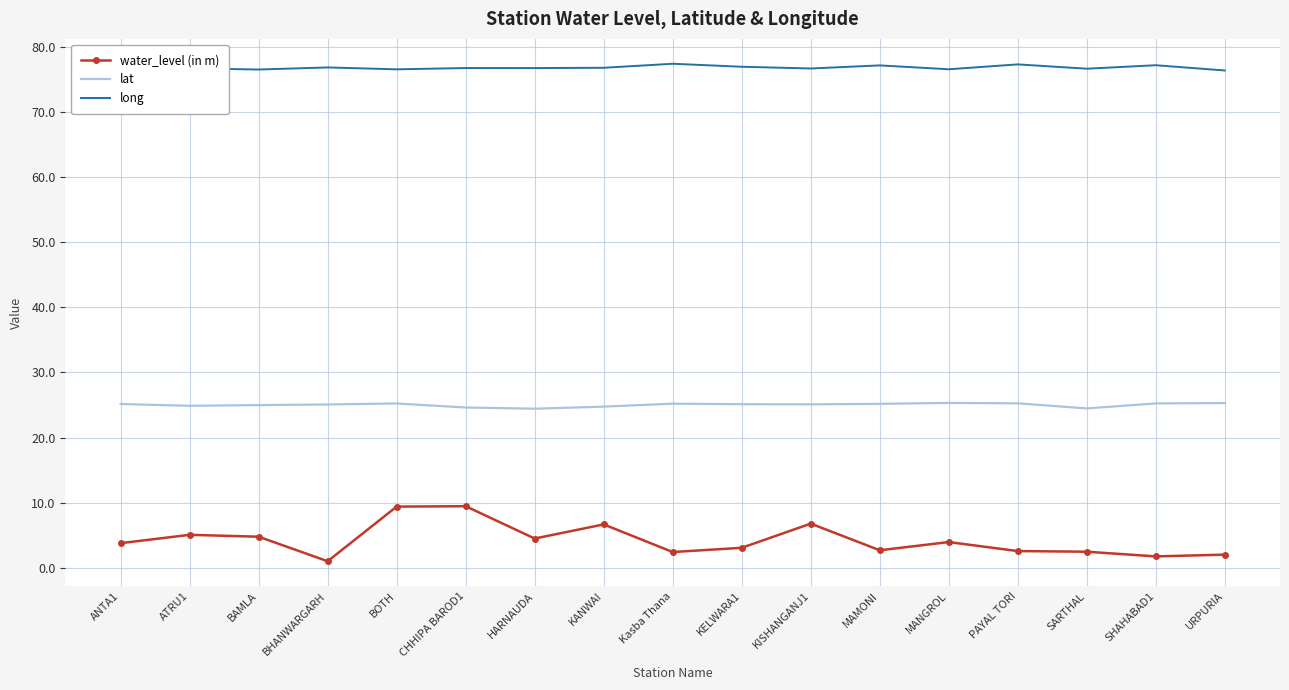

Which series has the largest total across all categories?

long